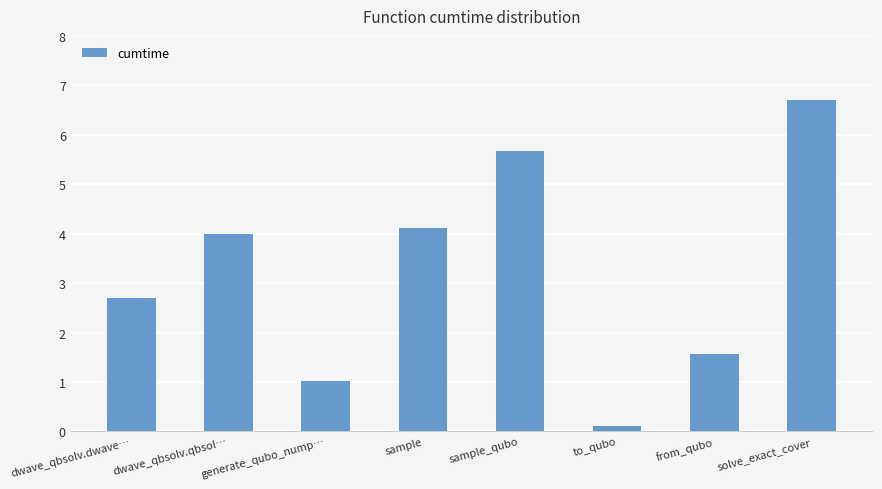

At which label is the value closest to 3?

dwave_qbsolv.dwave…